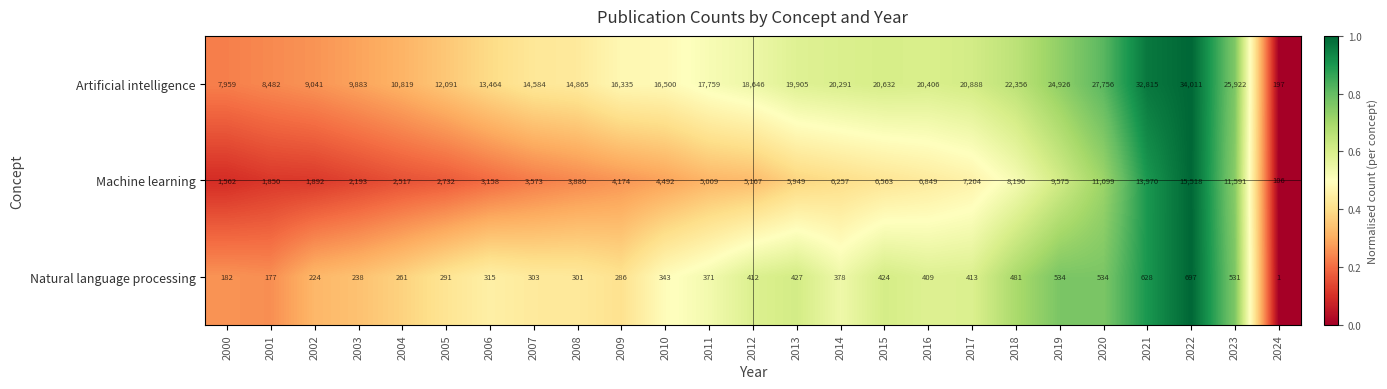

Which category has the lowest value in the Machine learning series?

2024